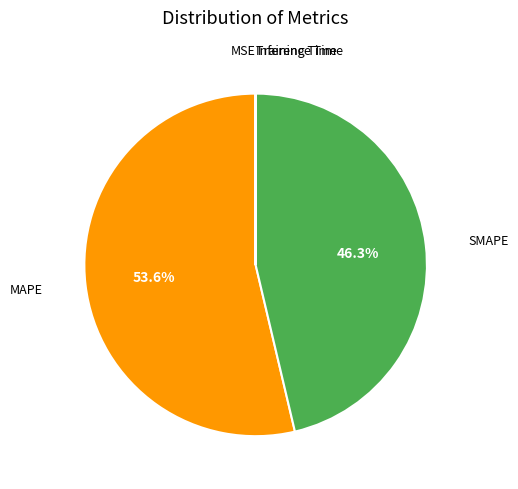

Rank the categories by value from highest to lowest.

MAPE, SMAPE, MSE, Training Time, Inference Time